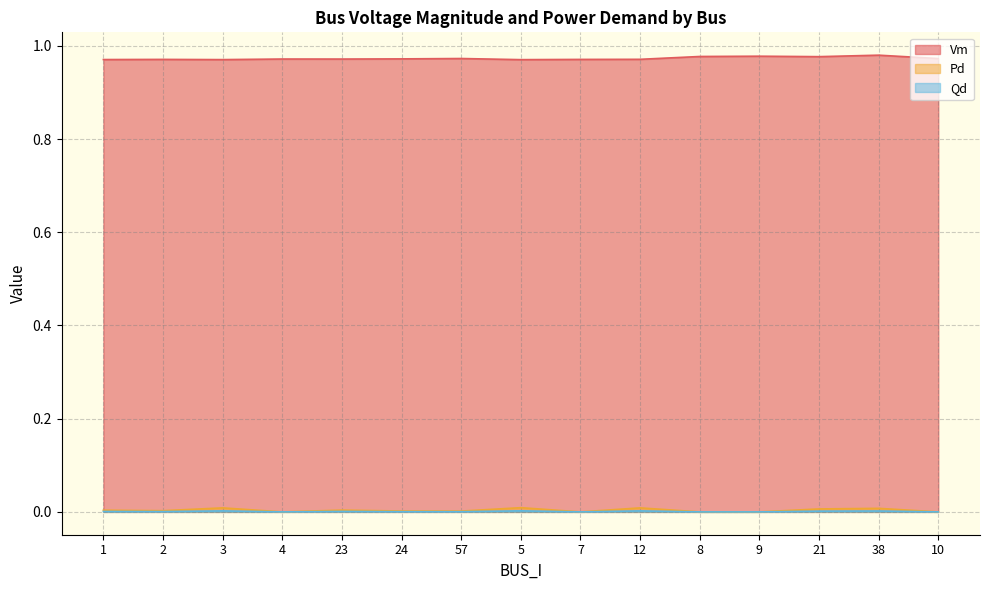

How many series are shown in this chart?

3